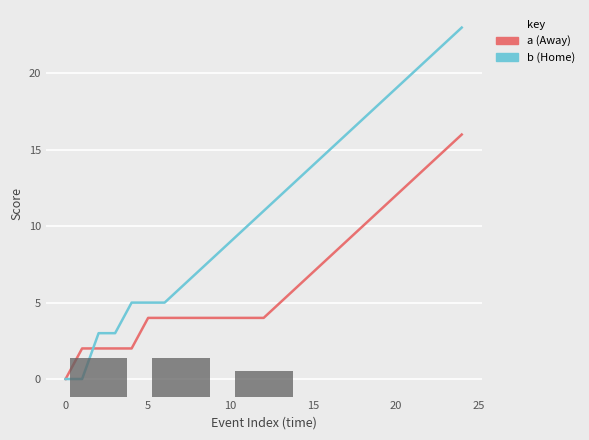

What is the sum of all values?

282